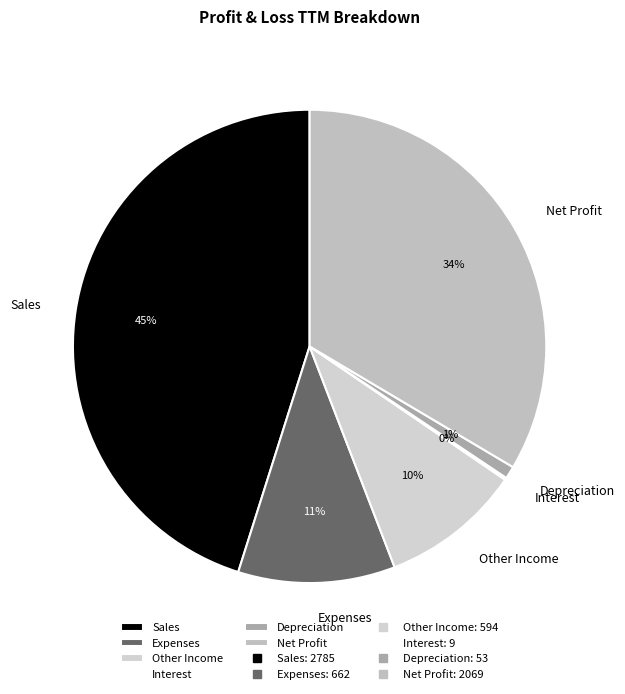

What percentage is the Sales slice, to the nearest percent?

45%